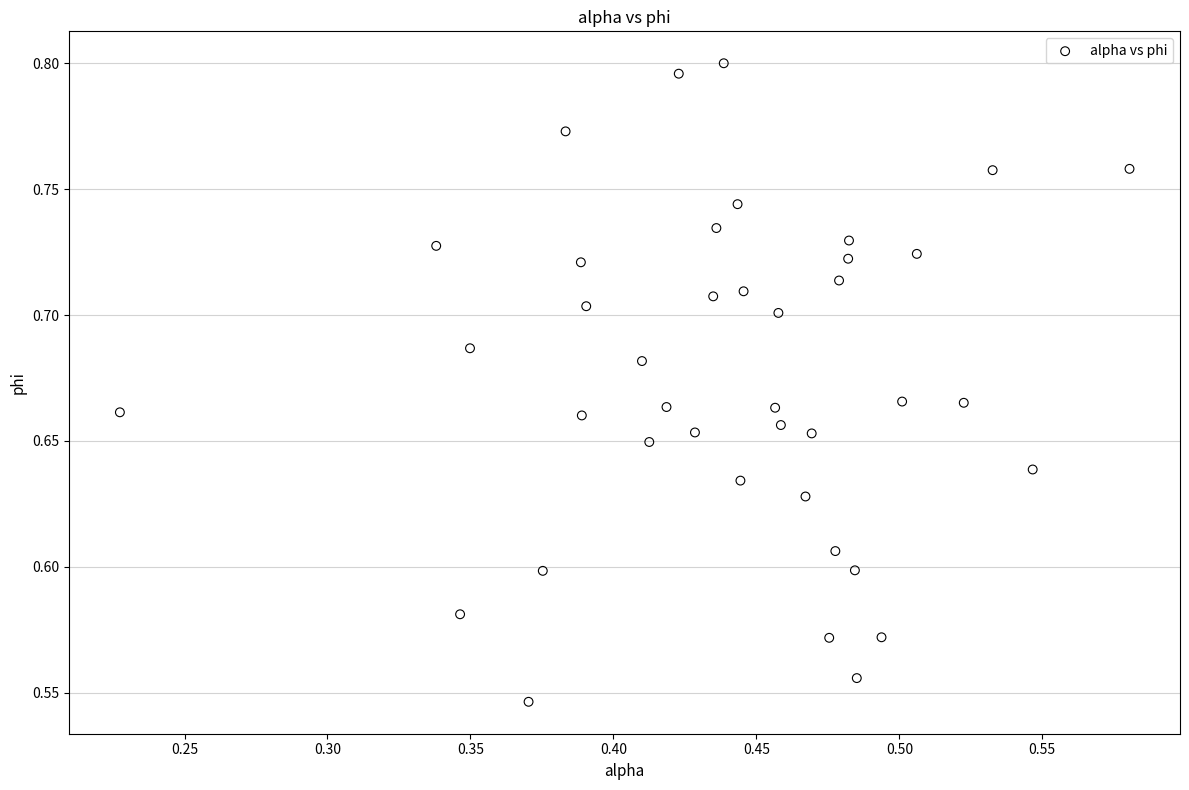

What is the range of X values (max minus min)?

0.4